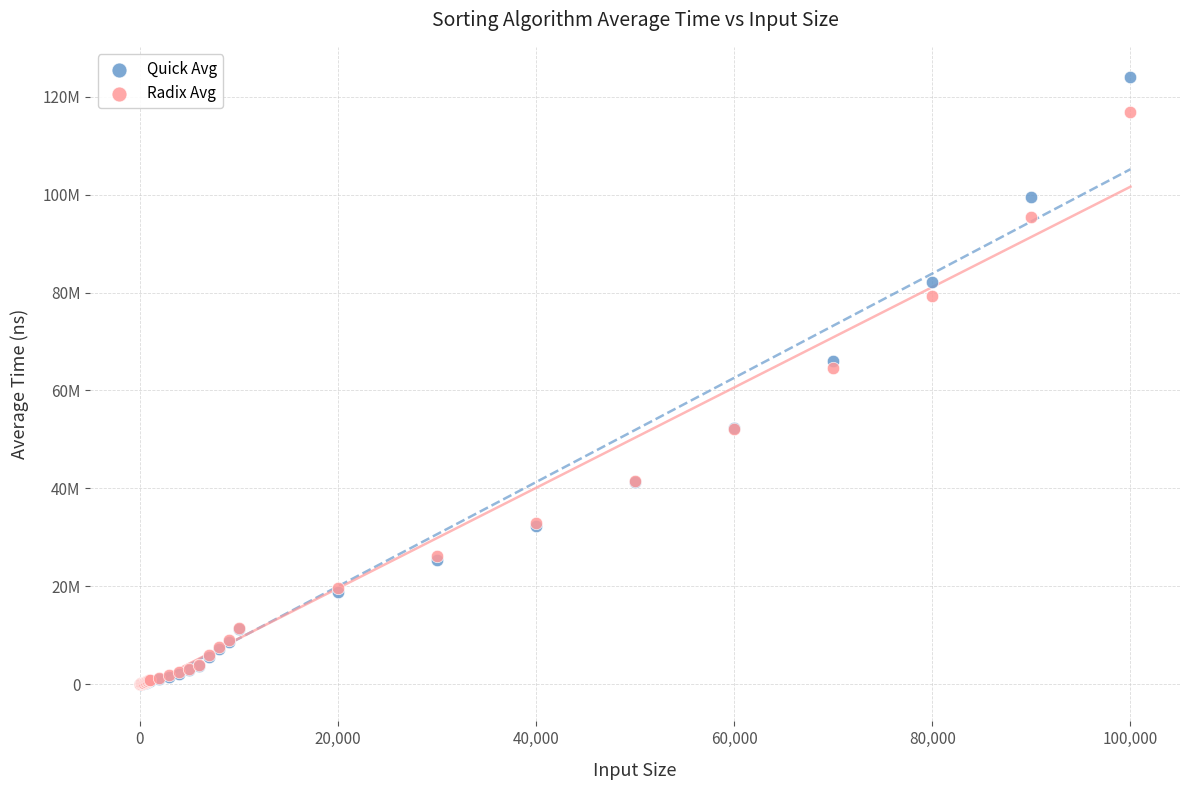

Which series has the widest spread of Y values?

Quick Avg